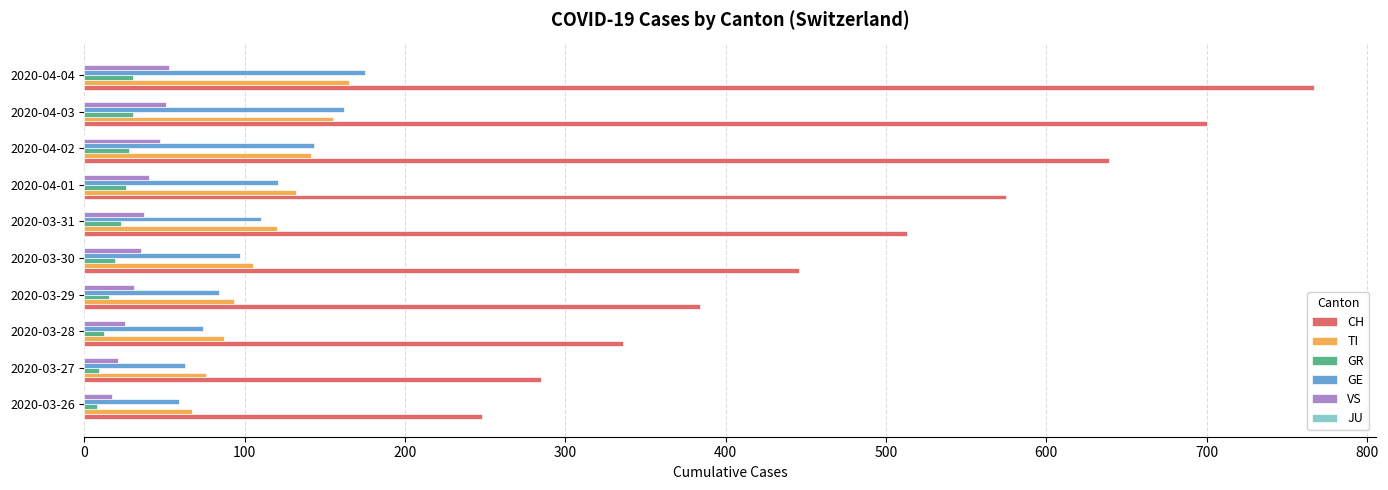

What is the difference between the highest and lowest values at 2020-04-03?

670